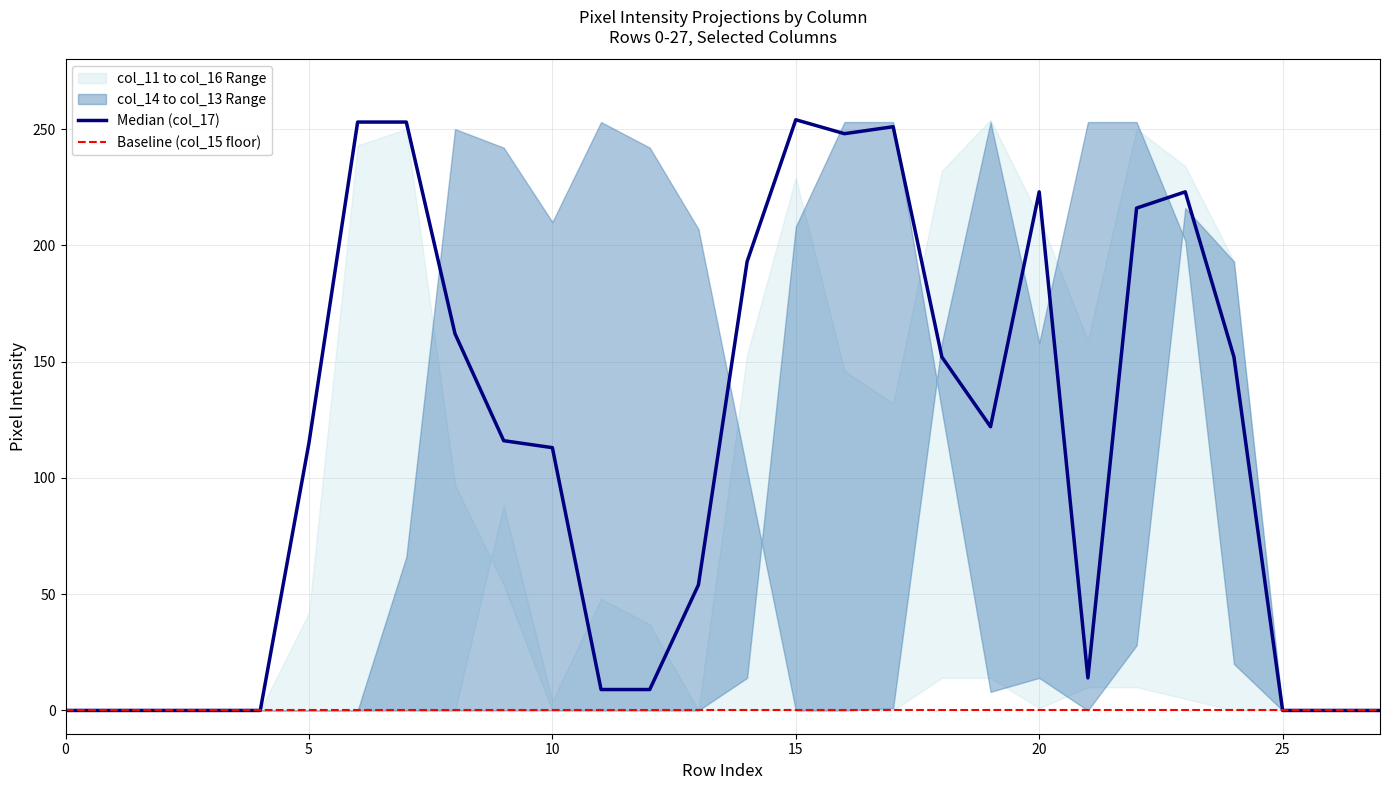

Where is col_14 nearest to the value 126?

18